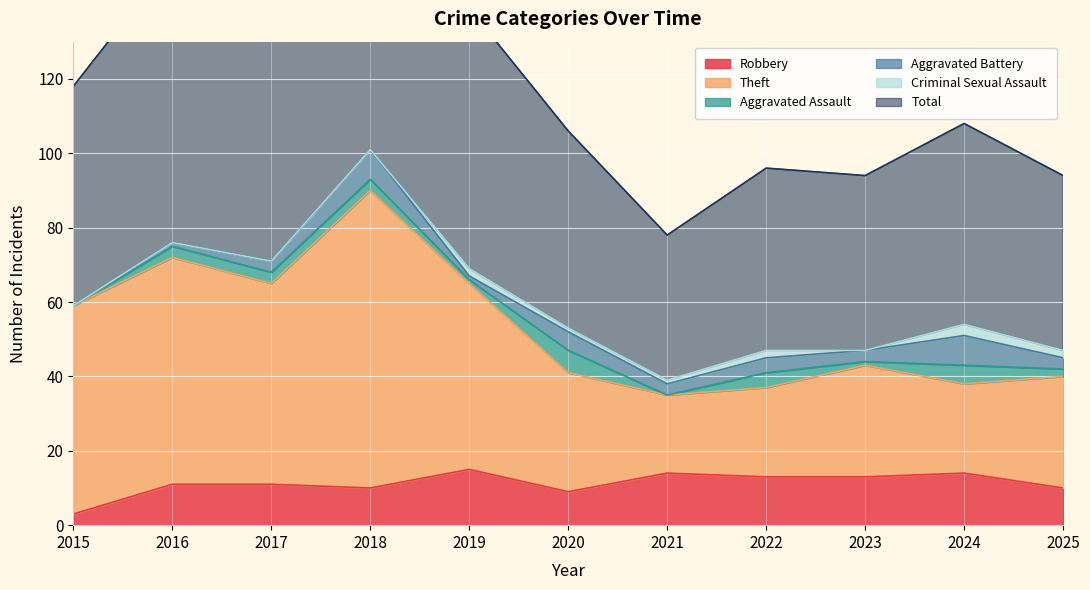

Where does the Theft series first go above 43?

2015